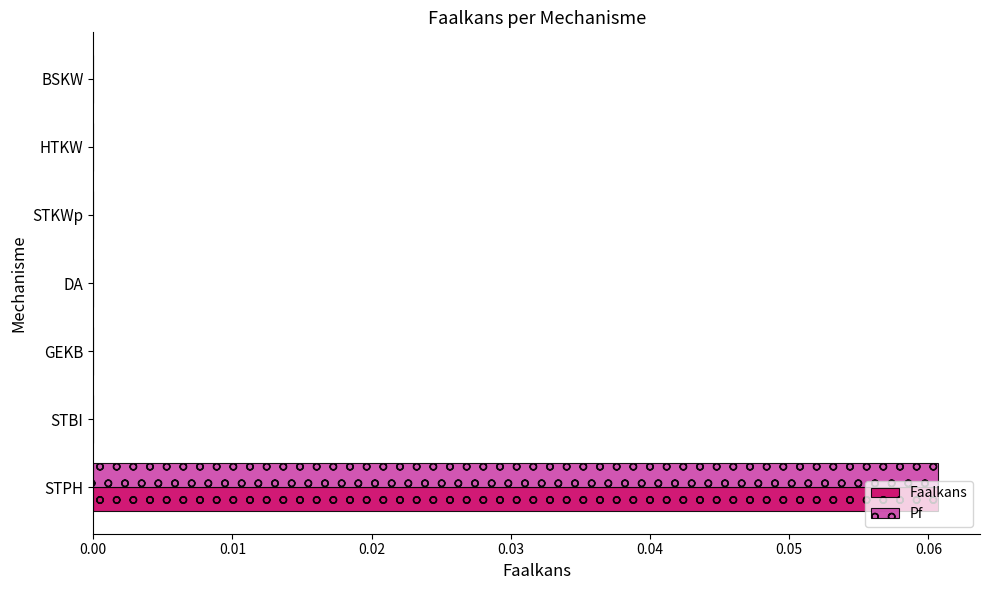

The value of Faalkans at HTKW is 0.0. True or false?

True